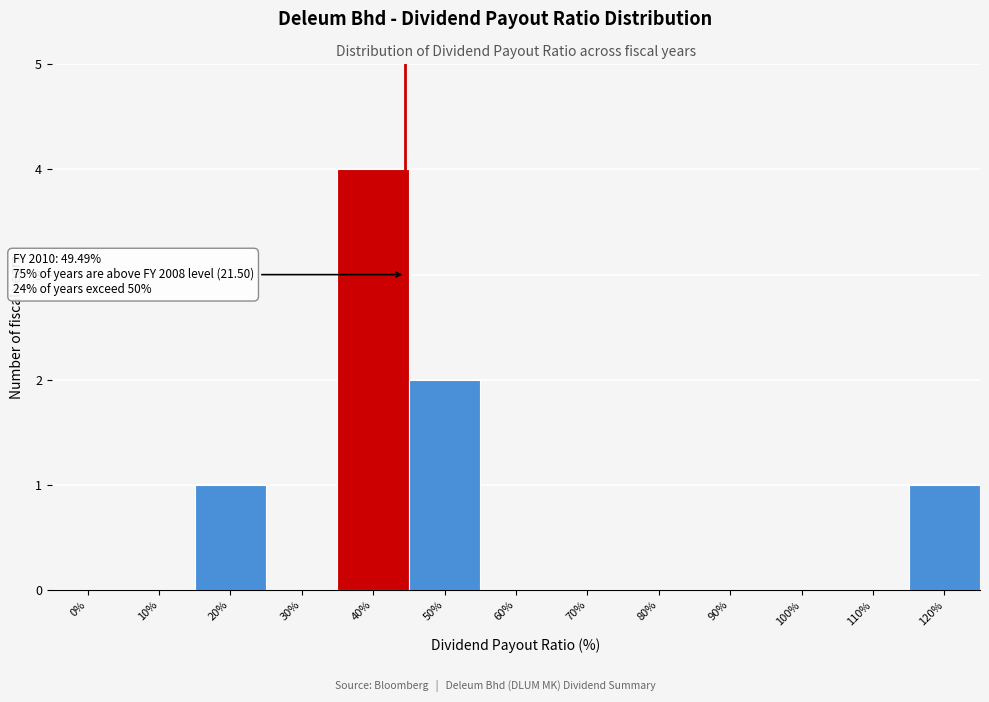

Reading left to right, extract all data points from this chart.

0%=0	10%=0	20%=1	30%=0	40%=4	50%=2	60%=0	70%=0	80%=0	90%=0	100%=0	110%=0	120%=1